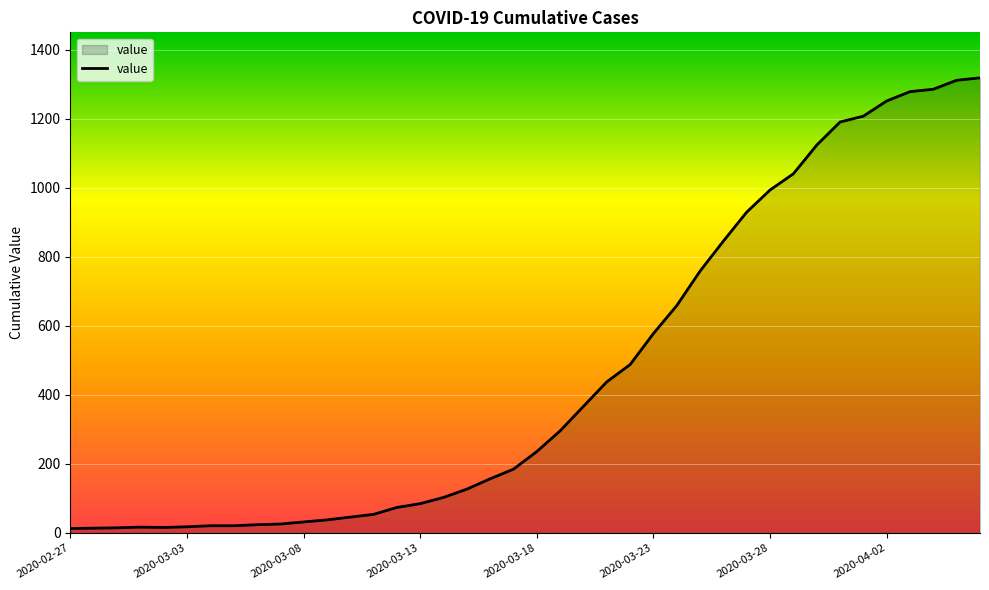

What is the difference between the maximum and minimum values?

1306